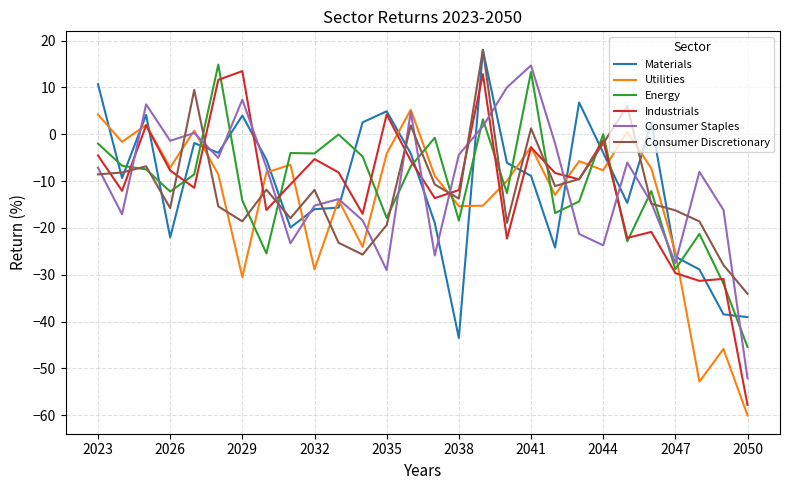

Which series has the largest range (max minus min)?

Industrials